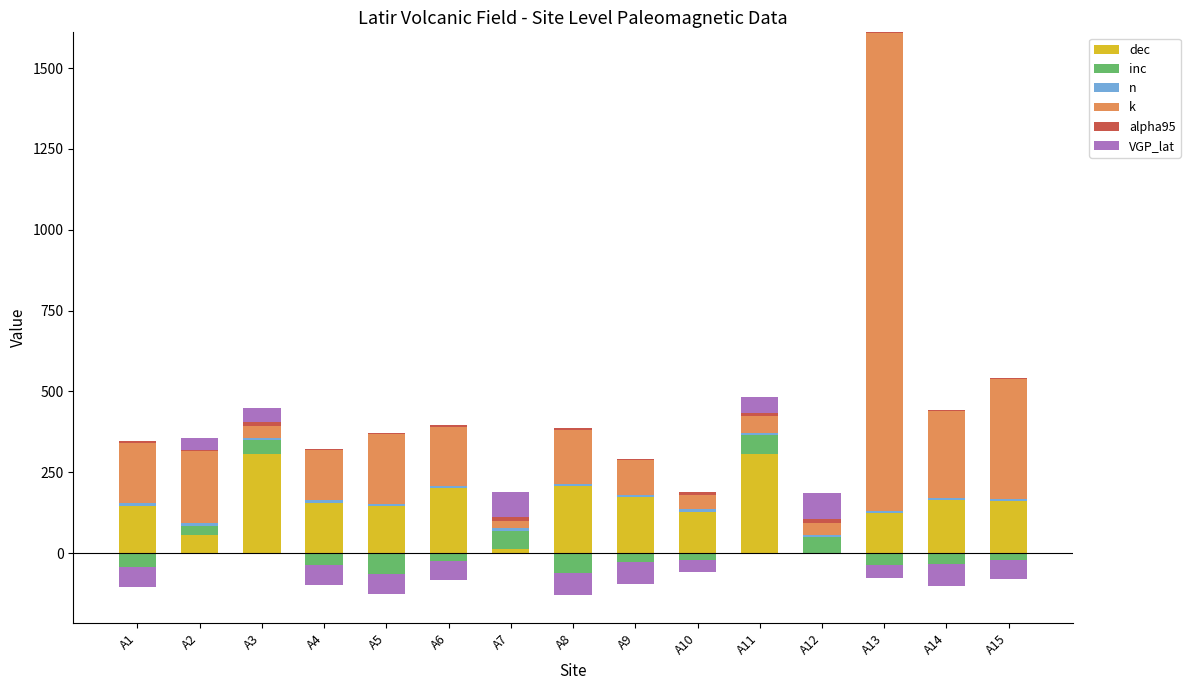

What is the value of the VGP_lat bar at the 2nd from the left?

37.5